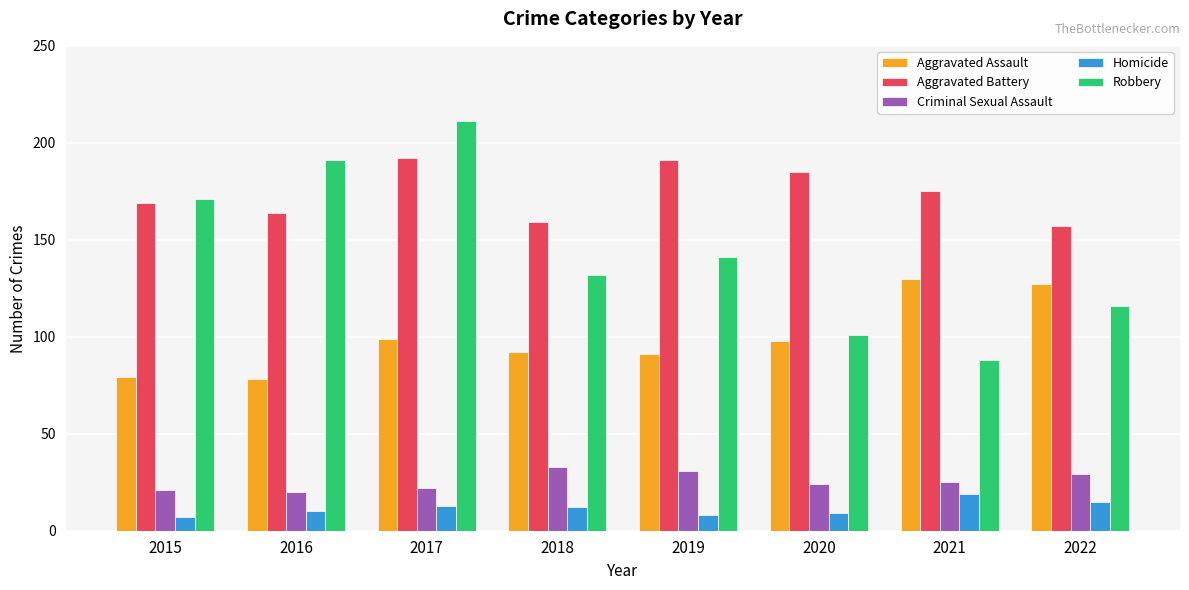

What is the total value across all series at 2015?

447